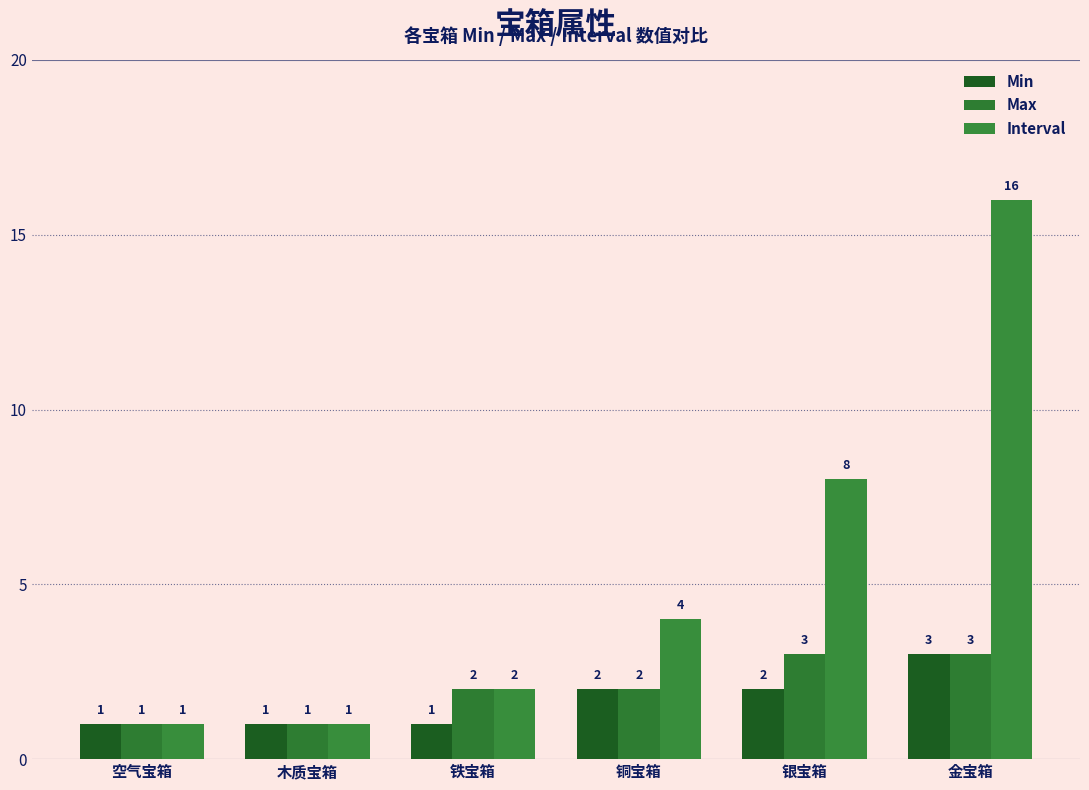

Rank the series at 铜宝箱 from lowest to highest value.

Min, Max, Interval